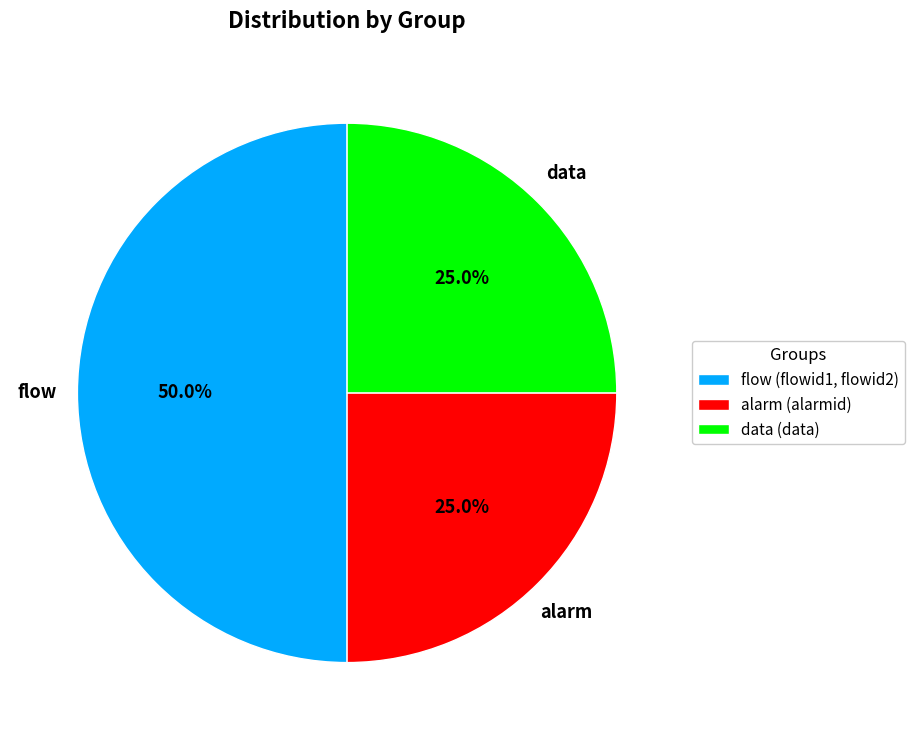

How much of the chart is everything except alarm (alarmid)?

75.0%